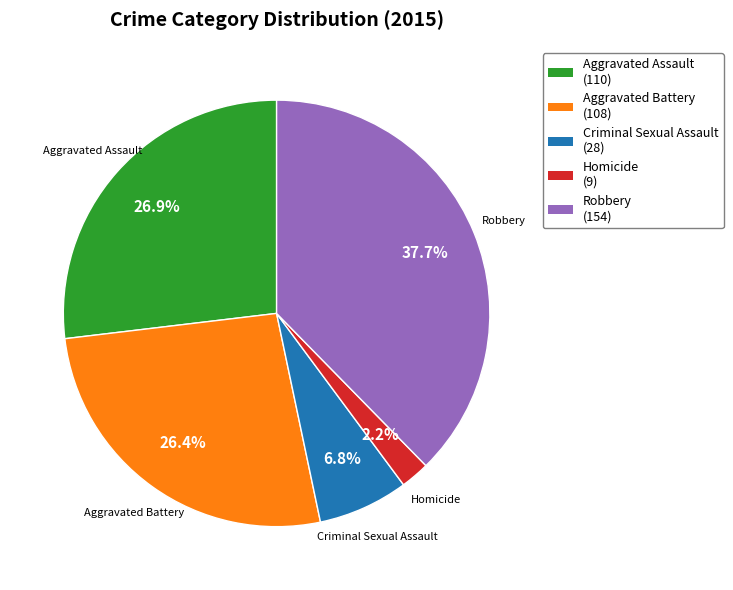

Is Robbery the majority of the pie?

No